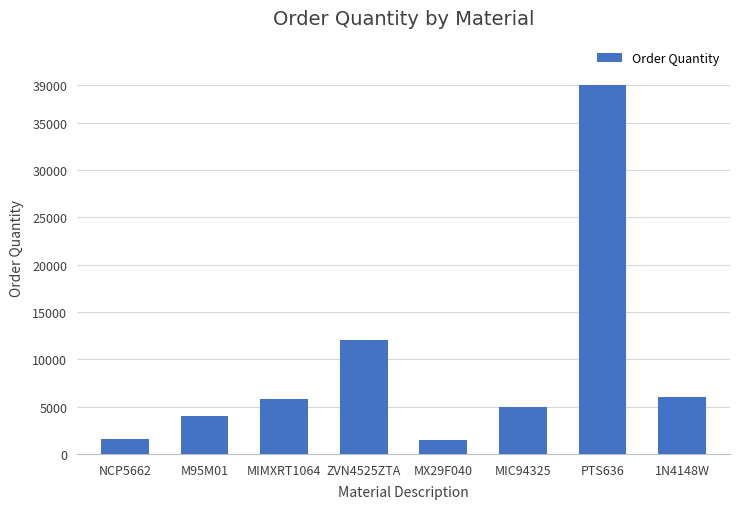

Where is the data nearest to the value 20250?

ZVN4525ZTA